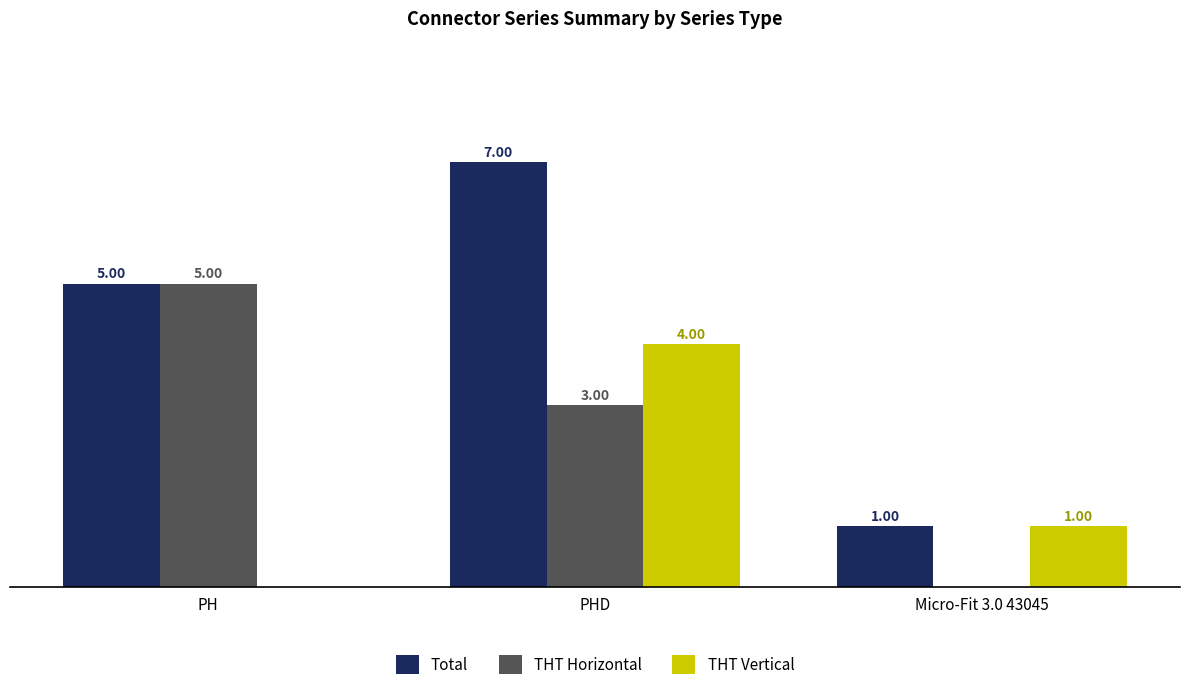

Which series changed the most between PH and Micro-Fit 3.0 43045?

THT Horizontal